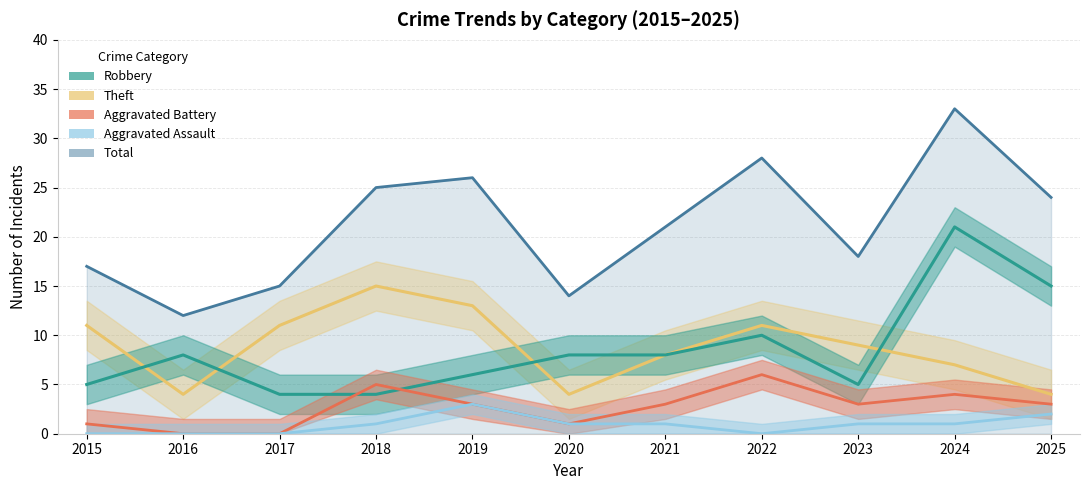

What is the sum of the Total values at 2015 and 2025?

41